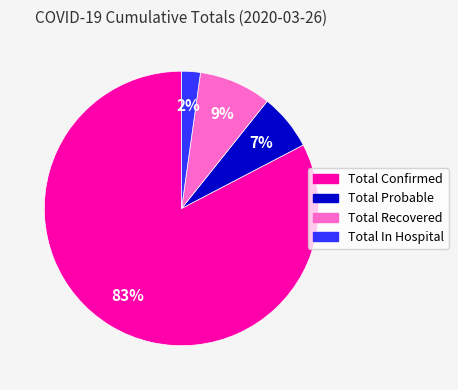

Which category has the smallest portion of the pie?

Total In Hospital